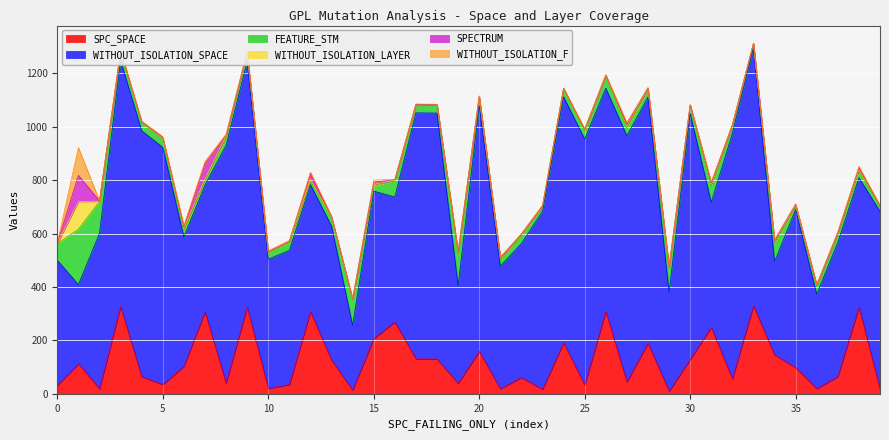

True or false: WITHOUT_ISOLATION_F and SPC_SPACE intersect in this chart.

False